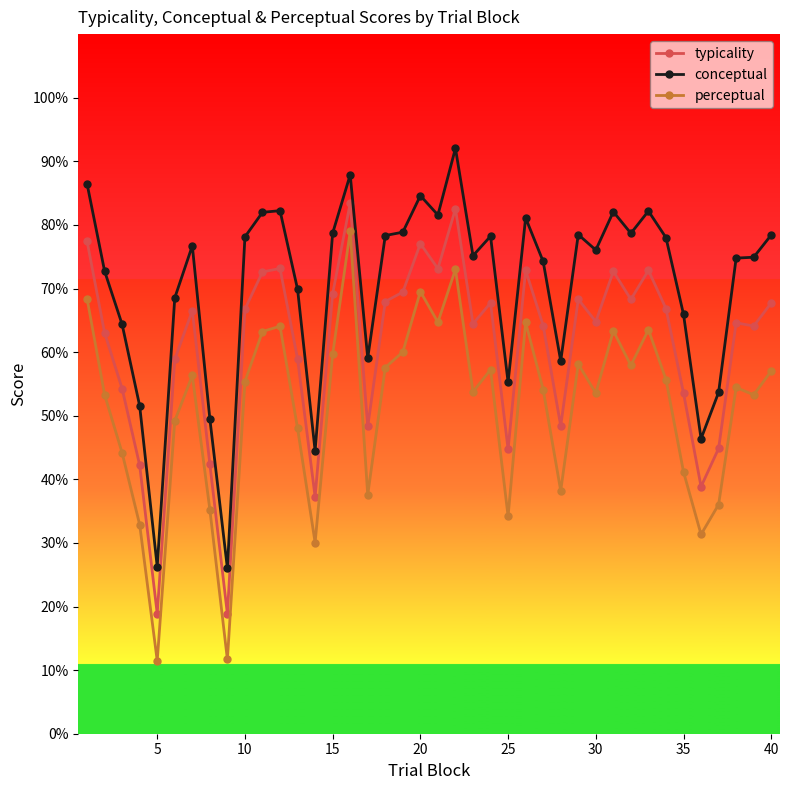

What is the minimum value shown in the chart?

11.5